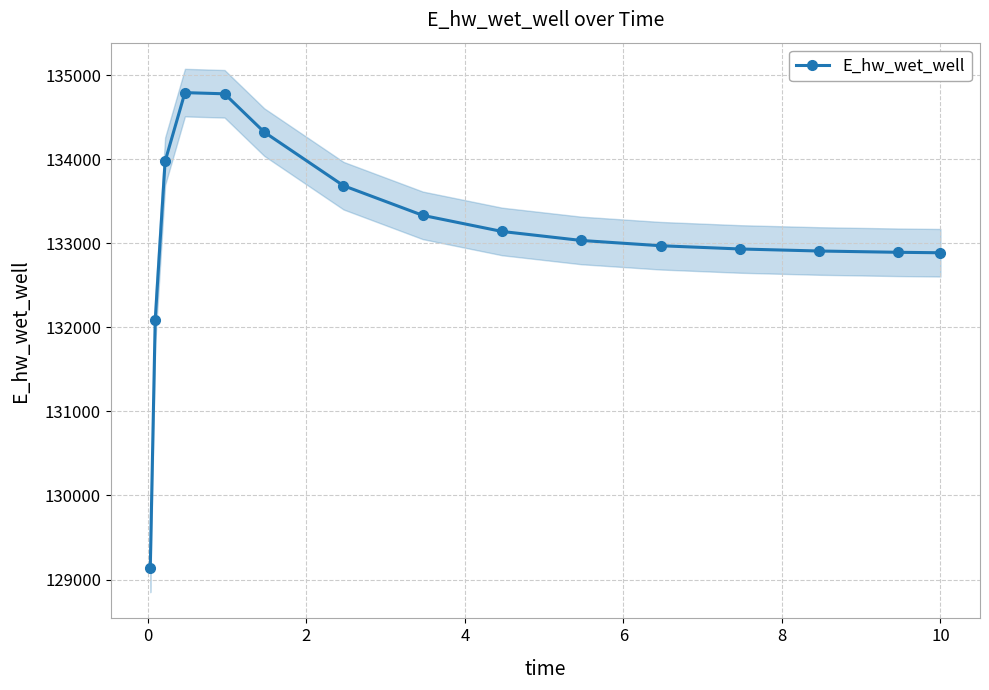

What is the value of the E_hw_wet_well point at the 14th from the left?

132893.7